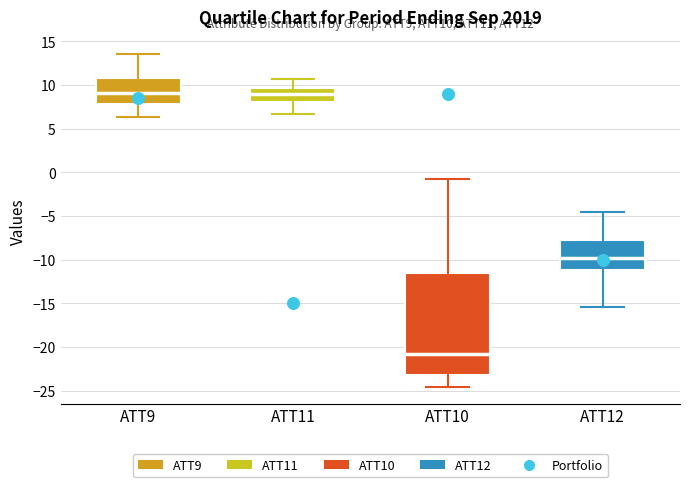

Reading left to right, transcribe this box plot: for each box, give where its median line is, the range the box spans, and where its two whiskers end, as read against the y-axis. The values are not printed on the chart, so give them approximately, as read against the axis.

ATT9: median 9.0, box 8.0 to 11.0, whiskers 6.5 to 13.5
ATT11: median 9.0, box 8.0 to 9.5, whiskers 6.5 to 10.5
ATT10: median -21.0, box -23.0 to -11.5, whiskers -24.5 to -1.0
ATT12: median -10.0, box -11.0 to -8.0, whiskers -15.5 to -4.5